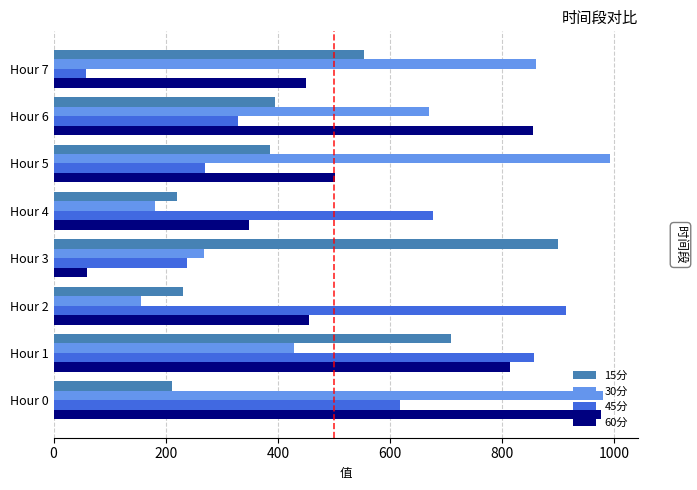

What is the difference between the maximum and minimum values in the 45分 series?

855.5